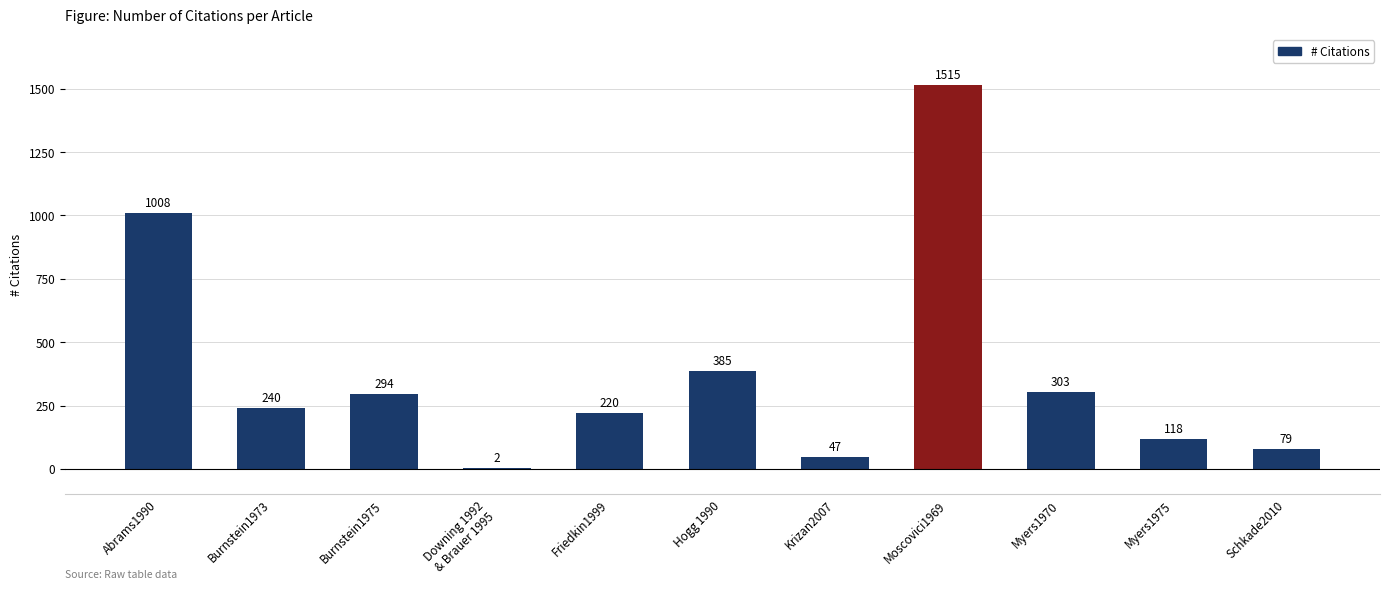

How many series are shown in this chart?

1